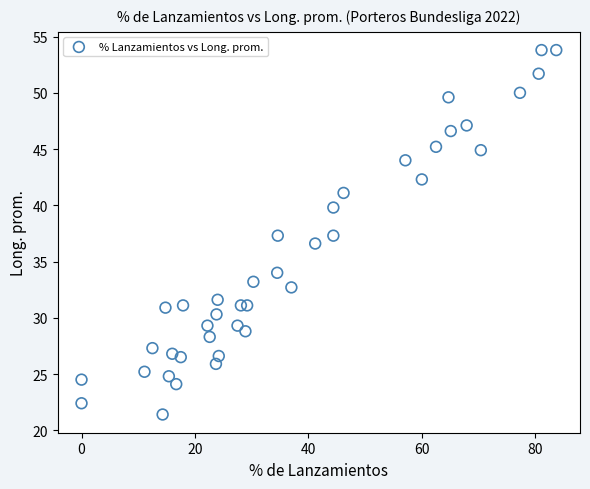

What is the range of Y values (max minus min)?

32.4